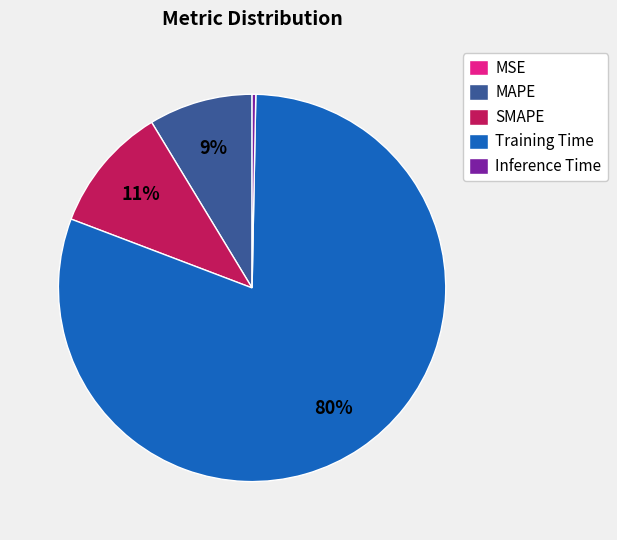

To the nearest percent, what portion does MAPE represent?

9%